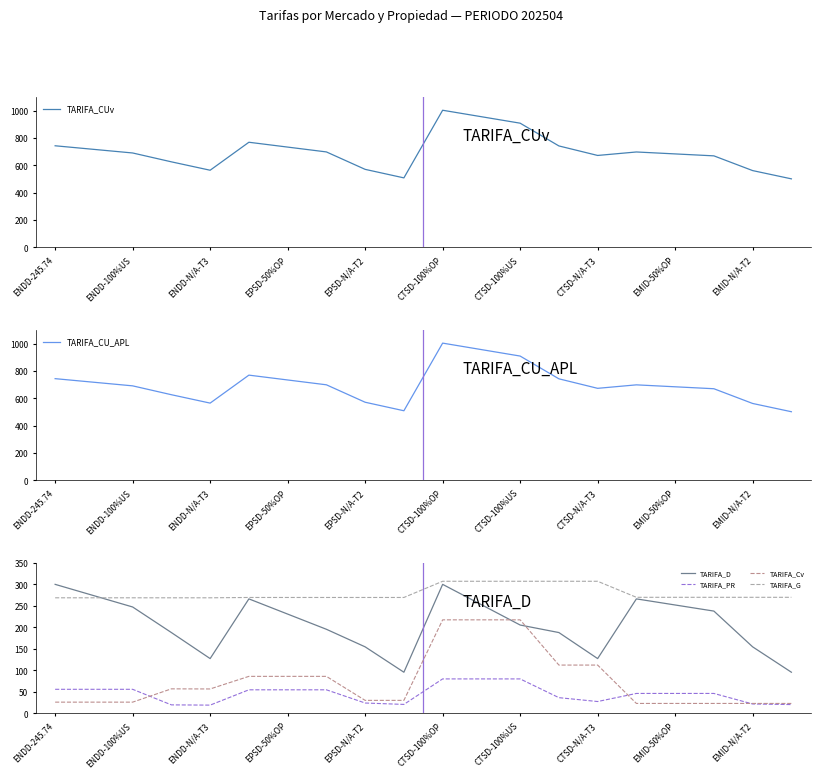

List the series in order of their peak value, highest first.

TARIFA_CUv, TARIFA_CU_APL, TARIFA_G, TARIFA_D, TARIFA_Cv, TARIFA_PR